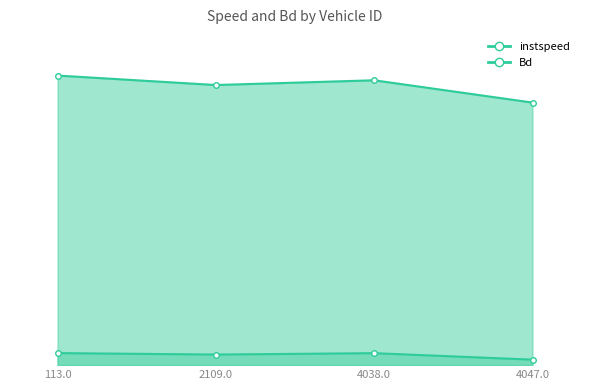

What is the difference between the Bd values at 4038.0 and 4047.0?

0.3